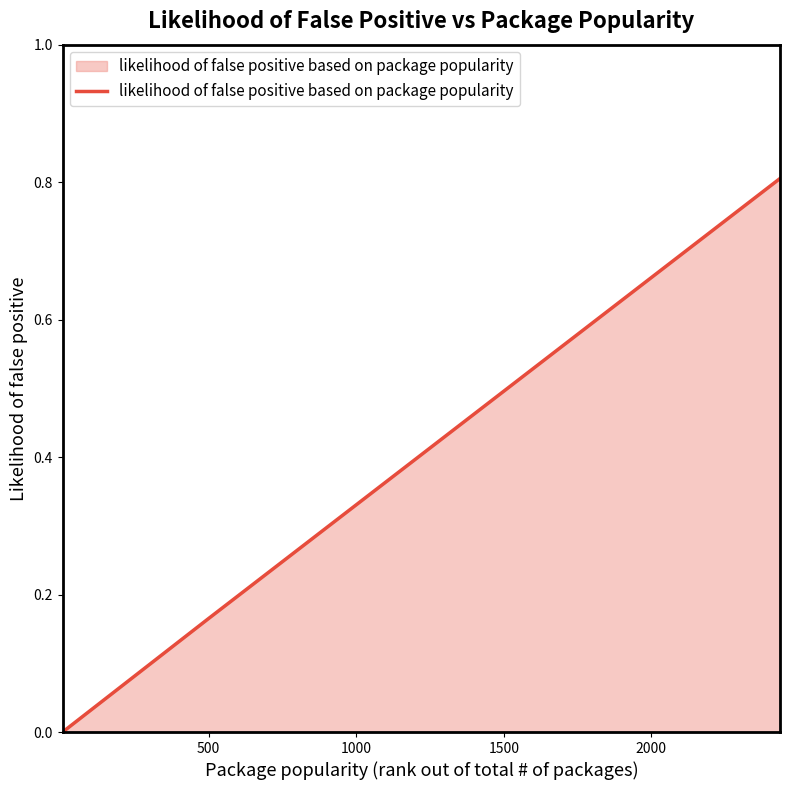

What is the difference between the maximum and second lowest values?

0.6